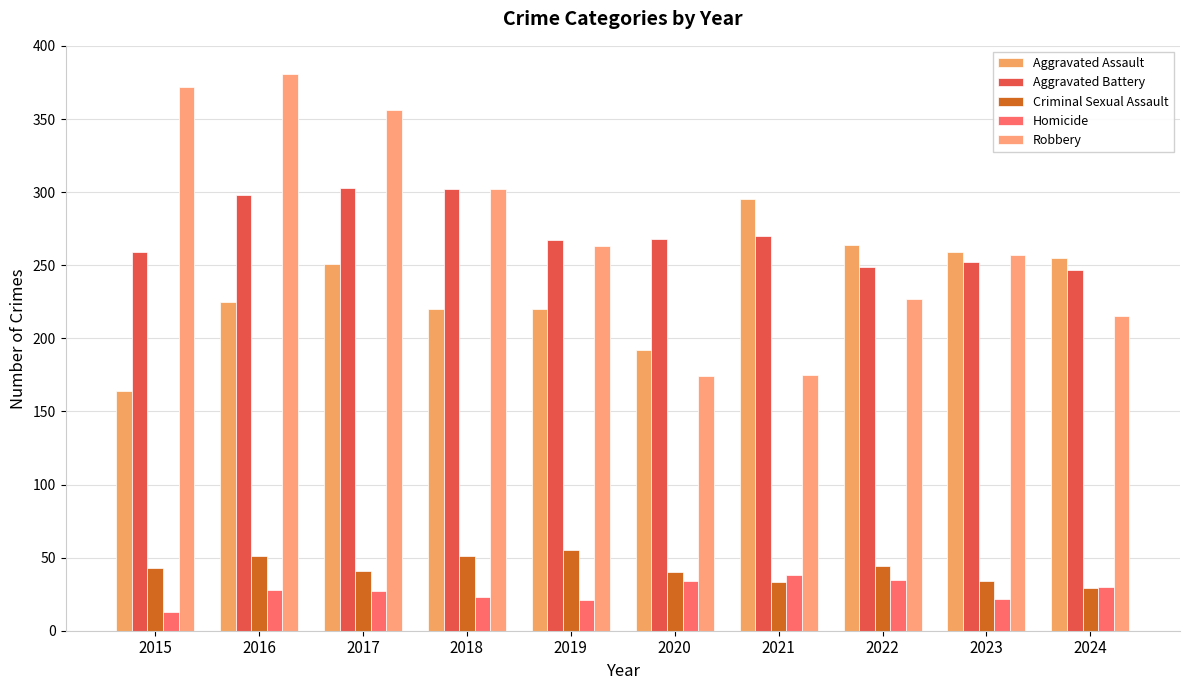

At which category is the sum across all series the highest?

2016